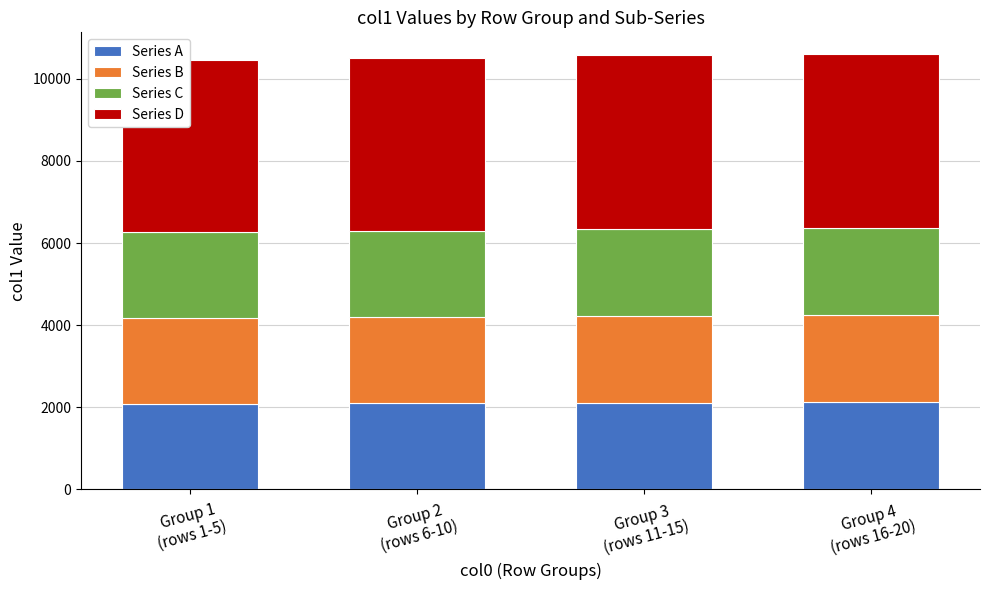

What is the difference between the Series A values at Group 3
(rows 11-15) and Group 4
(rows 16-20)?

6